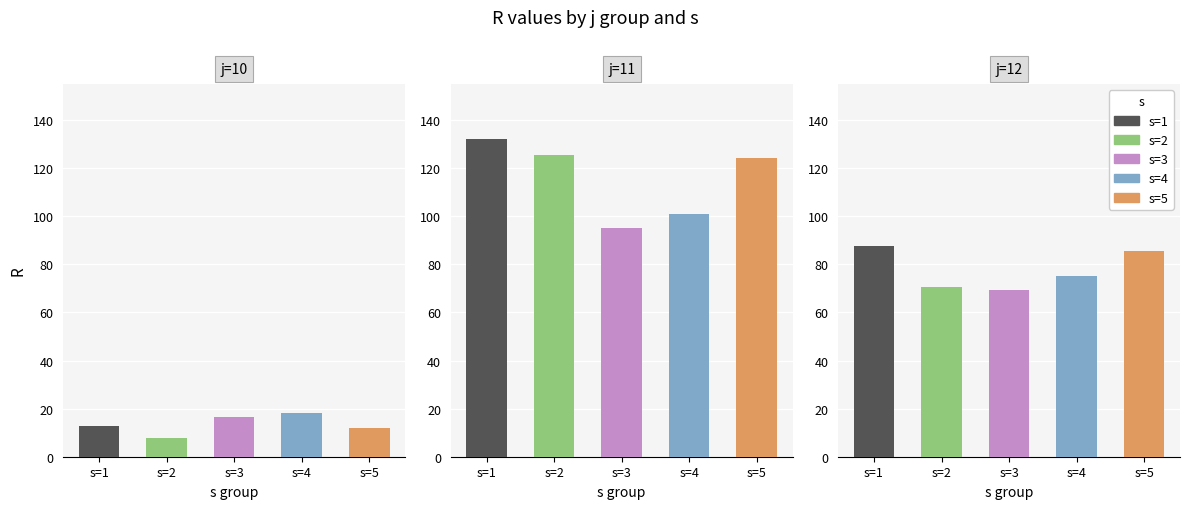

What is the value of the s=4 bar at the 3rd from the left?

75.0